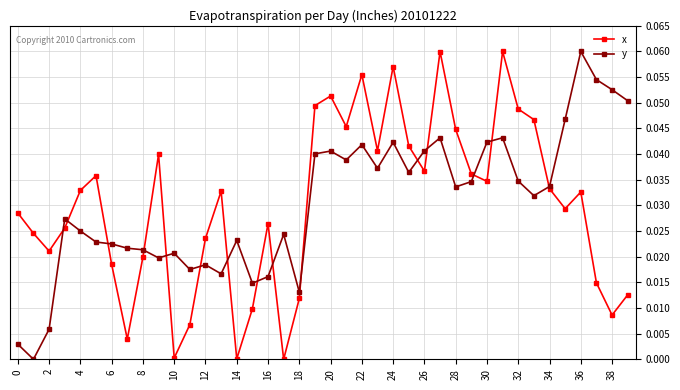

After their last crossing, which series has the higher values: y or x?

y